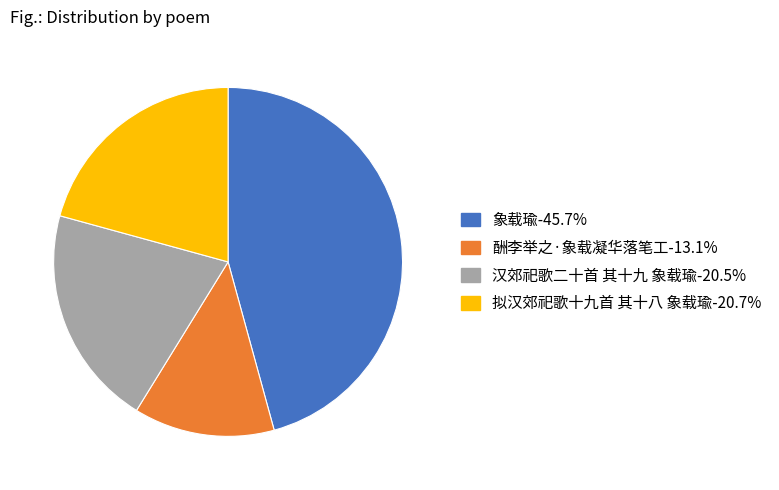

Count the number of slices in the pie.

4